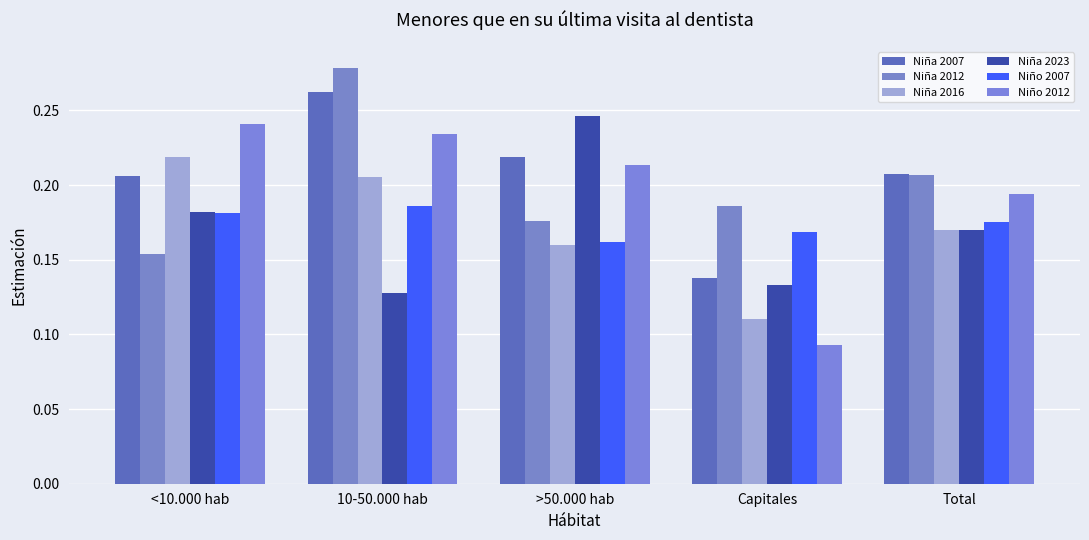

What is the total value across all series at 10-50.000 hab?

1.3